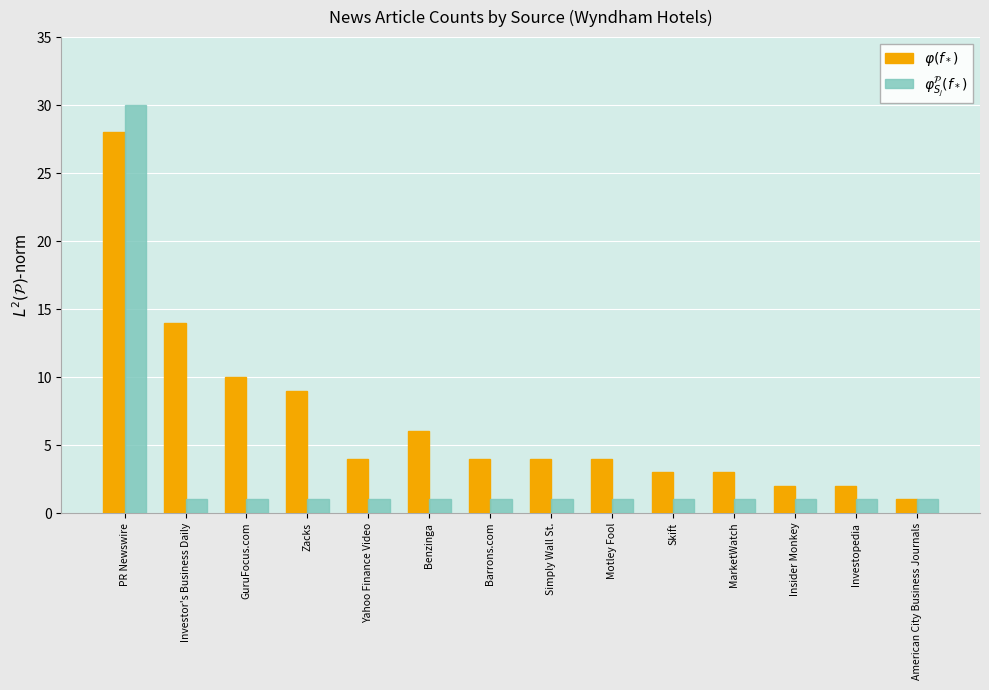

Reading left to right, list all the values displayed in this chart.

$\varphi(f_*)$: PR Newswire=28	Investor's Business Daily=14	GuruFocus.com=10	Zacks=9	Yahoo Finance Video=4	Benzinga=6	Barrons.com=4	Simply Wall St.=4	Motley Fool=4	Skift=3	MarketWatch=3	Insider Monkey=2	Investopedia=2	American City Business Journals=1
$\varphi^{\mathcal{P}}_{S_j}(f_*)$: PR Newswire=30	Investor's Business Daily=1	GuruFocus.com=1	Zacks=1	Yahoo Finance Video=1	Benzinga=1	Barrons.com=1	Simply Wall St.=1	Motley Fool=1	Skift=1	MarketWatch=1	Insider Monkey=1	Investopedia=1	American City Business Journals=1